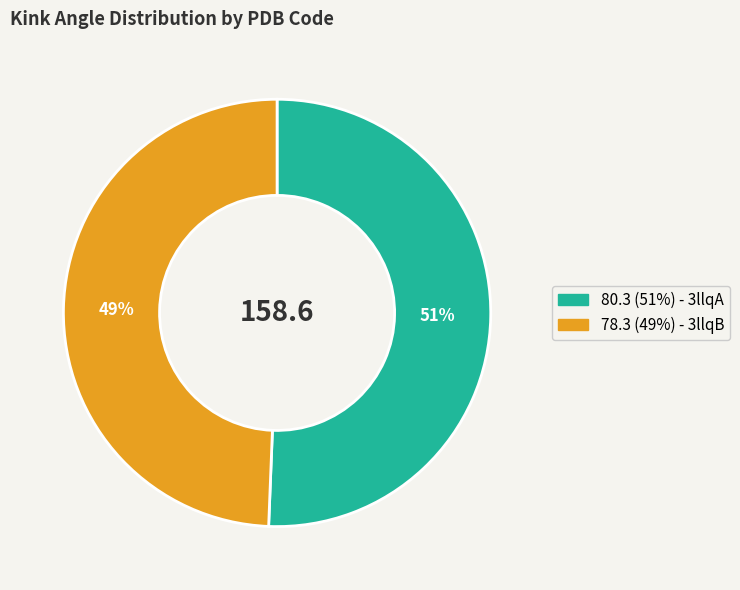

Is there a majority slice in this chart?

Yes